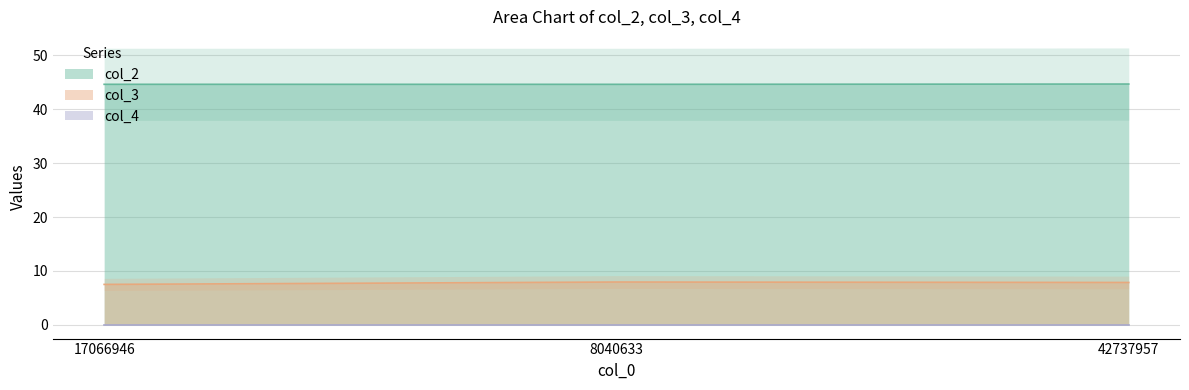

Rank the series by their maximum value, from highest to lowest.

col_2, col_3